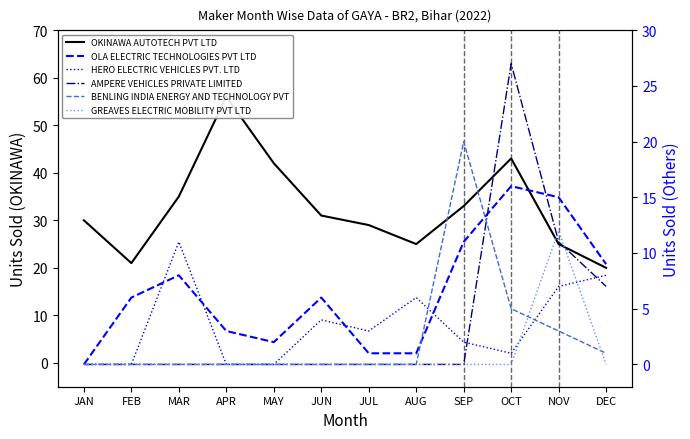

How many intersections are there between GREAVES ELECTRIC MOBILITY PVT LTD and BENLING INDIA ENERGY AND TECHNOLOGY PVT?

2